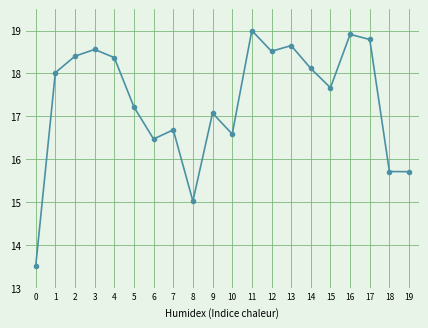

Where is the first local minimum?

6